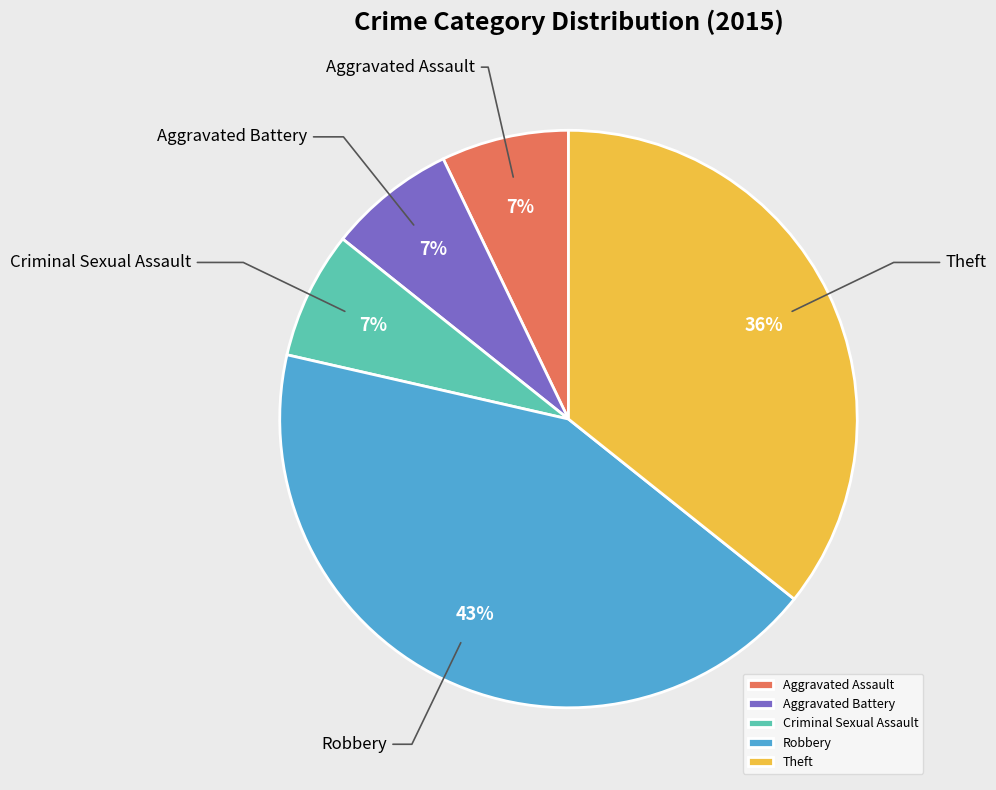

To the nearest percent, what portion does Aggravated Assault represent?

7%